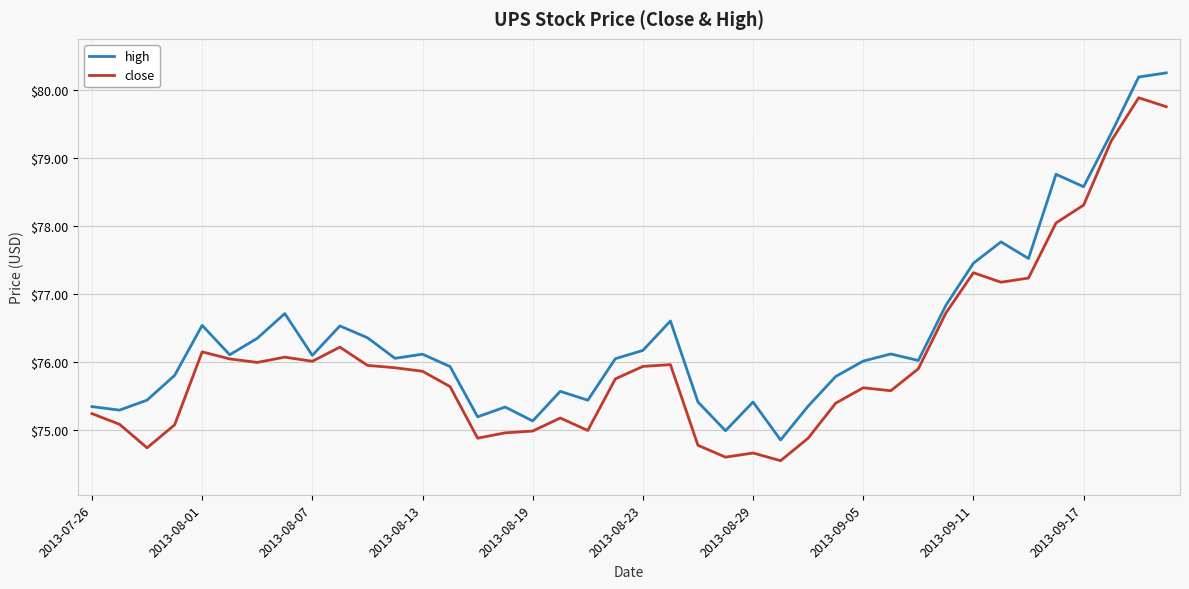

Rank the series by their average value, from lowest to highest.

close, high